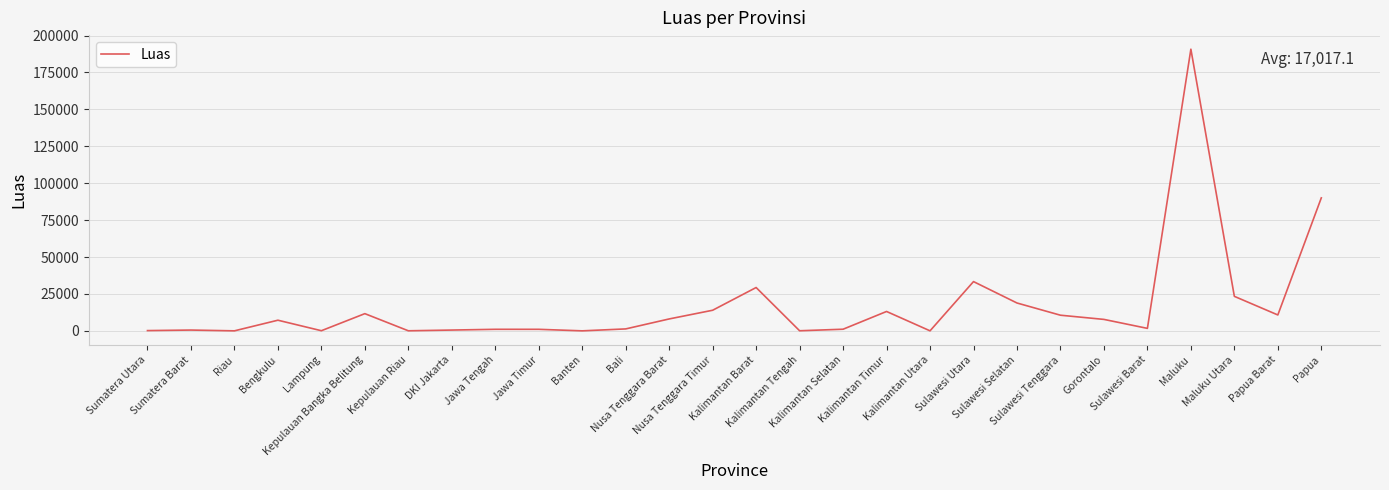

What is the maximum value shown in the chart?

190779.0